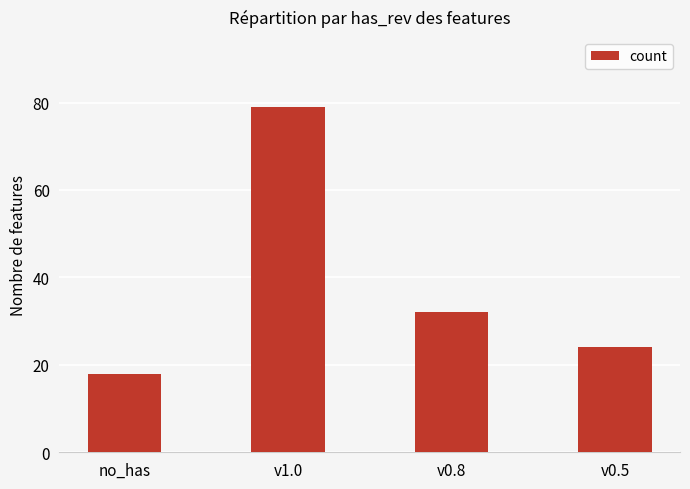

At which label does the data first exceed 32?

v1.0